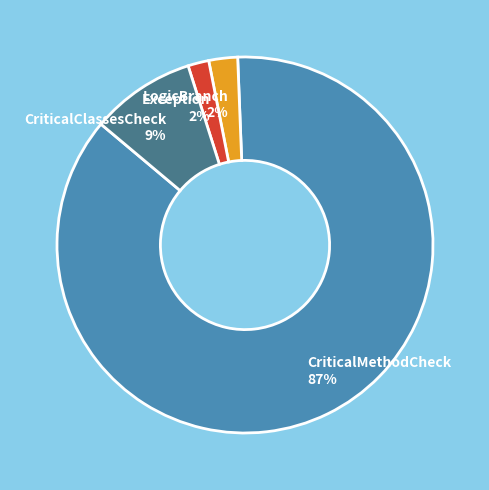

What is the largest slice in the pie chart?

CriticalMethodCheck